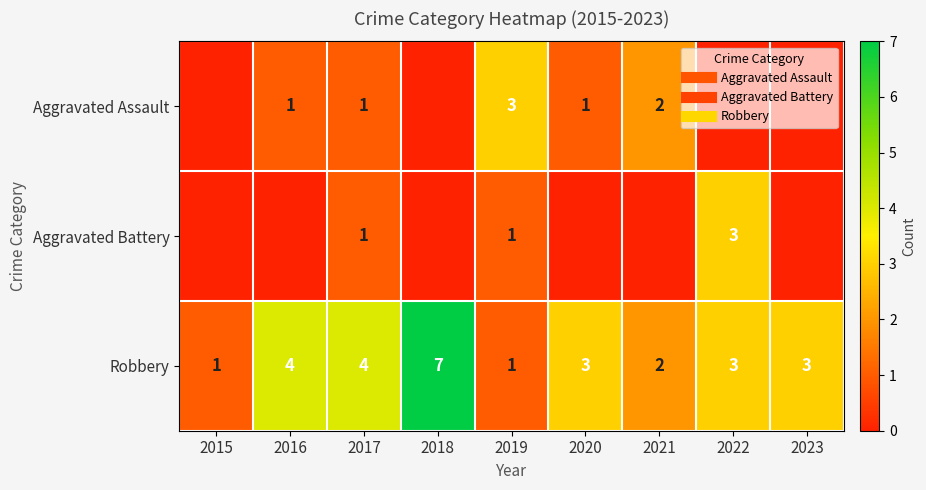

Which category has the lowest value across all series?

2015